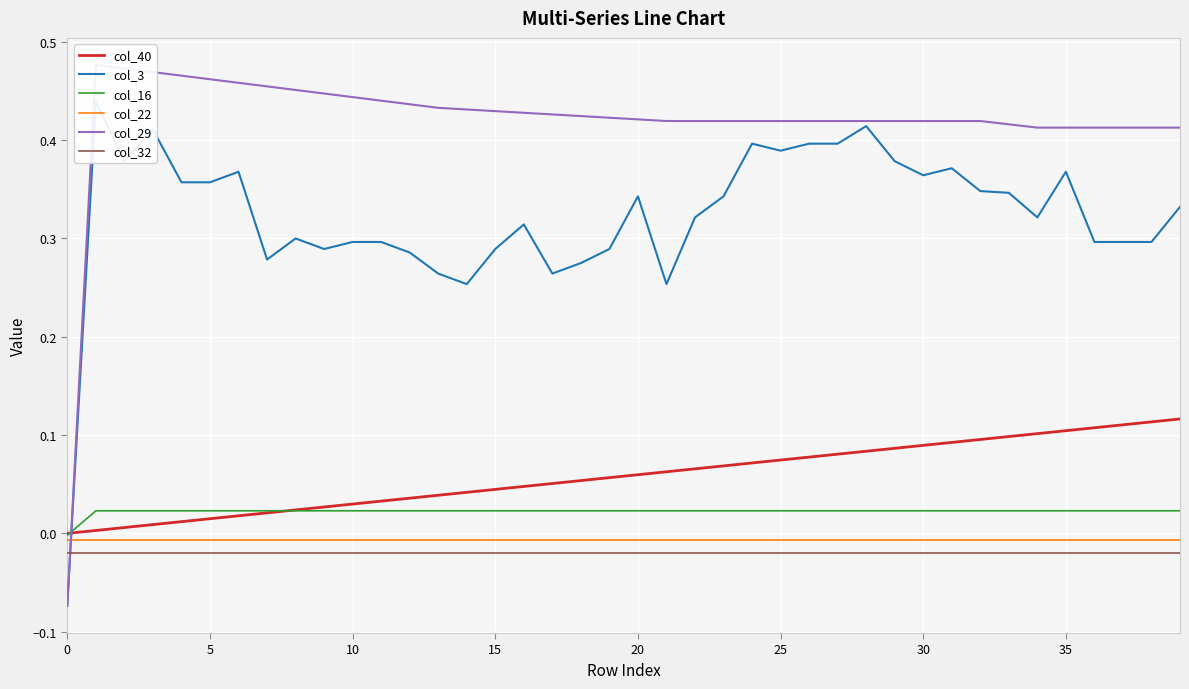

Reading left to right, transcribe all the data shown in this chart.

col_40: 0.0	0.0	0.0	0.0	0.0	0.0	0.0	0.0	0.0	0.0	0.0	0.0	0.0	0.0	0.0	0.0	0.0	0.1	0.1	0.1	0.1	0.1	0.1	0.1	0.1	0.1	0.1	0.1	0.1	0.1	0.1	0.1	0.1	0.1	0.1	0.1	0.1	0.1	0.1	0.1
col_3: -0.1	0.4	0.4	0.4	0.4	0.4	0.4	0.3	0.3	0.3	0.3	0.3	0.3	0.3	0.3	0.3	0.3	0.3	0.3	0.3	0.3	0.3	0.3	0.3	0.4	0.4	0.4	0.4	0.4	0.4	0.4	0.4	0.3	0.3	0.3	0.4	0.3	0.3	0.3	0.3
col_16: -0.0	0.0	0.0	0.0	0.0	0.0	0.0	0.0	0.0	0.0	0.0	0.0	0.0	0.0	0.0	0.0	0.0	0.0	0.0	0.0	0.0	0.0	0.0	0.0	0.0	0.0	0.0	0.0	0.0	0.0	0.0	0.0	0.0	0.0	0.0	0.0	0.0	0.0	0.0	0.0
col_22: -0.0	-0.0	-0.0	-0.0	-0.0	-0.0	-0.0	-0.0	-0.0	-0.0	-0.0	-0.0	-0.0	-0.0	-0.0	-0.0	-0.0	-0.0	-0.0	-0.0	-0.0	-0.0	-0.0	-0.0	-0.0	-0.0	-0.0	-0.0	-0.0	-0.0	-0.0	-0.0	-0.0	-0.0	-0.0	-0.0	-0.0	-0.0	-0.0	-0.0
col_29: -0.1	0.5	0.5	0.5	0.5	0.5	0.5	0.5	0.5	0.4	0.4	0.4	0.4	0.4	0.4	0.4	0.4	0.4	0.4	0.4	0.4	0.4	0.4	0.4	0.4	0.4	0.4	0.4	0.4	0.4	0.4	0.4	0.4	0.4	0.4	0.4	0.4	0.4	0.4	0.4
col_32: -0.0	-0.0	-0.0	-0.0	-0.0	-0.0	-0.0	-0.0	-0.0	-0.0	-0.0	-0.0	-0.0	-0.0	-0.0	-0.0	-0.0	-0.0	-0.0	-0.0	-0.0	-0.0	-0.0	-0.0	-0.0	-0.0	-0.0	-0.0	-0.0	-0.0	-0.0	-0.0	-0.0	-0.0	-0.0	-0.0	-0.0	-0.0	-0.0	-0.0